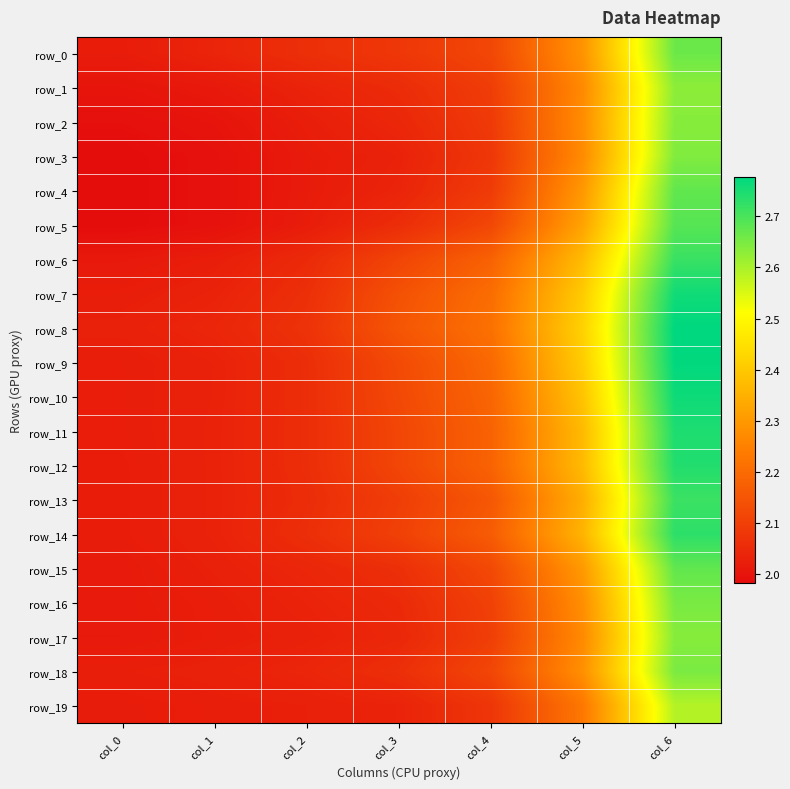

Reading left to right, transcribe all the data shown in this chart.

row_0: 2.0	2.0	2.1	2.1	2.1	2.3	2.7
row_1: 2.0	2.0	2.0	2.1	2.1	2.3	2.6
row_2: 2.0	2.0	2.0	2.0	2.1	2.3	2.6
row_3: 2.0	2.0	2.0	2.0	2.1	2.3	2.6
row_4: 2.0	2.0	2.0	2.0	2.1	2.3	2.7
row_5: 2.0	2.0	2.0	2.1	2.1	2.3	2.7
row_6: 2.0	2.0	2.0	2.1	2.2	2.4	2.7
row_7: 2.0	2.0	2.1	2.1	2.2	2.4	2.8
row_8: 2.0	2.0	2.1	2.2	2.2	2.4	2.8
row_9: 2.0	2.0	2.1	2.1	2.2	2.4	2.8
row_10: 2.0	2.0	2.1	2.1	2.2	2.4	2.8
row_11: 2.0	2.0	2.1	2.1	2.2	2.4	2.7
row_12: 2.0	2.0	2.1	2.1	2.2	2.4	2.7
row_13: 2.0	2.0	2.1	2.1	2.2	2.3	2.7
row_14: 2.0	2.0	2.1	2.1	2.2	2.4	2.7
row_15: 2.0	2.0	2.0	2.1	2.1	2.3	2.7
row_16: 2.0	2.0	2.0	2.0	2.1	2.3	2.6
row_17: 2.0	2.0	2.0	2.0	2.1	2.3	2.6
row_18: 2.0	2.0	2.0	2.1	2.1	2.3	2.6
row_19: 2.0	2.0	2.0	2.0	2.1	2.2	2.6